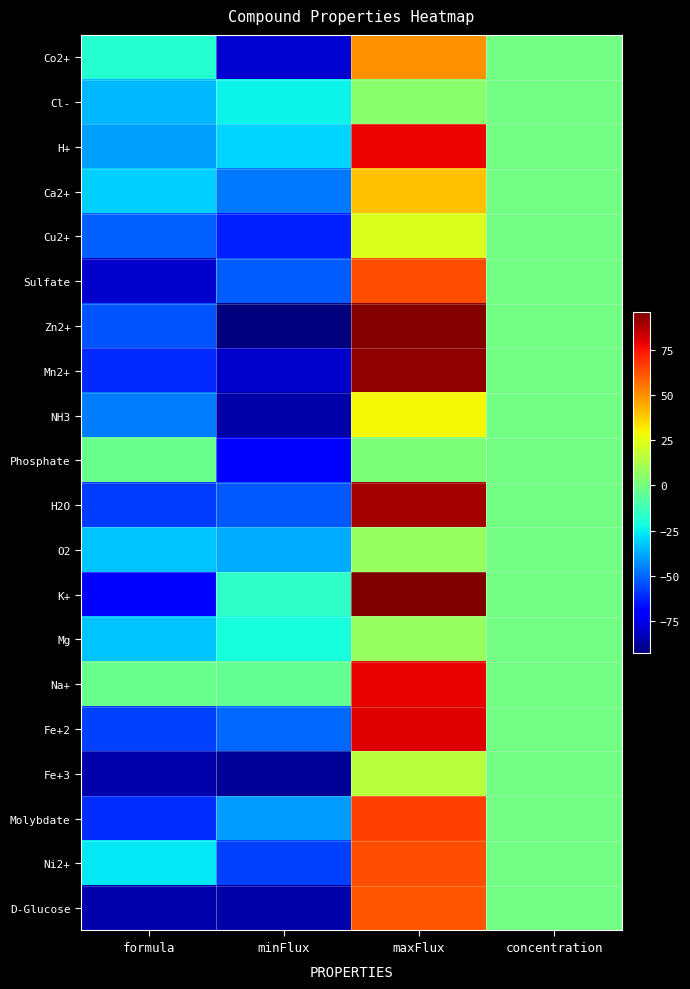

Reading left to right, transcribe all the data shown in this chart.

Co2+: formula=-18.2	minFlux=-79.0	maxFlux=50.0	concentration=0.0
Cl-: formula=-35.0	minFlux=-24.0	maxFlux=5.0	concentration=0.0
H+: formula=-39.1	minFlux=-30.0	maxFlux=78.0	concentration=0.0
Ca2+: formula=-30.7	minFlux=-47.0	maxFlux=40.0	concentration=0.0
Cu2+: formula=-51.2	minFlux=-63.0	maxFlux=23.0	concentration=0.0
Sulfate: formula=-80.1	minFlux=-52.0	maxFlux=63.0	concentration=0.0
Zn2+: formula=-53.8	minFlux=-93.0	maxFlux=95.0	concentration=0.0
Mn2+: formula=-61.6	minFlux=-80.0	maxFlux=93.0	concentration=0.0
NH3: formula=-46.1	minFlux=-86.0	maxFlux=29.0	concentration=0.0
Phosphate: formula=-2.7	minFlux=-70.0	maxFlux=2.0	concentration=0.0
H2O: formula=-57.7	minFlux=-53.0	maxFlux=90.0	concentration=0.0
O2: formula=-33.1	minFlux=-37.0	maxFlux=8.0	concentration=0.0
K+: formula=-69.5	minFlux=-16.0	maxFlux=96.0	concentration=0.0
Mg: formula=-33.0	minFlux=-21.0	maxFlux=8.0	concentration=0.0
Na+: formula=-2.3	minFlux=-4.0	maxFlux=79.0	concentration=0.0
Fe+2: formula=-56.9	minFlux=-50.0	maxFlux=80.0	concentration=0.0
Fe+3: formula=-84.9	minFlux=-89.0	maxFlux=16.0	concentration=0.0
Molybdate: formula=-60.7	minFlux=-40.0	maxFlux=66.0	concentration=0.0
Ni2+: formula=-25.9	minFlux=-57.0	maxFlux=63.0	concentration=0.0
D-Glucose: formula=-85.3	minFlux=-86.0	maxFlux=62.0	concentration=0.0